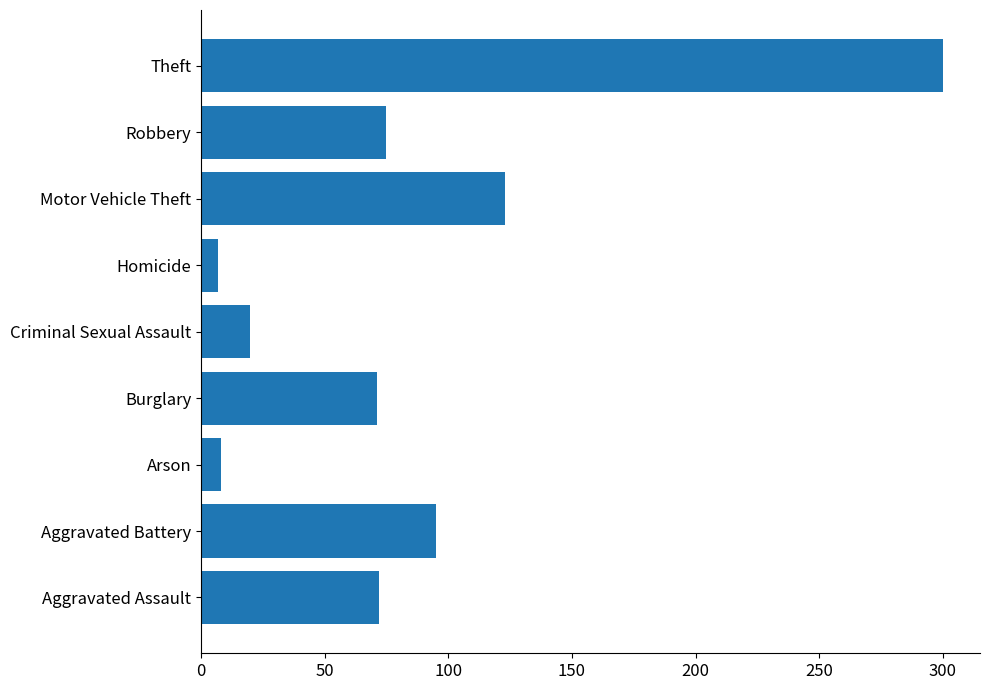

Which label corresponds to the largest value in the chart?

Theft